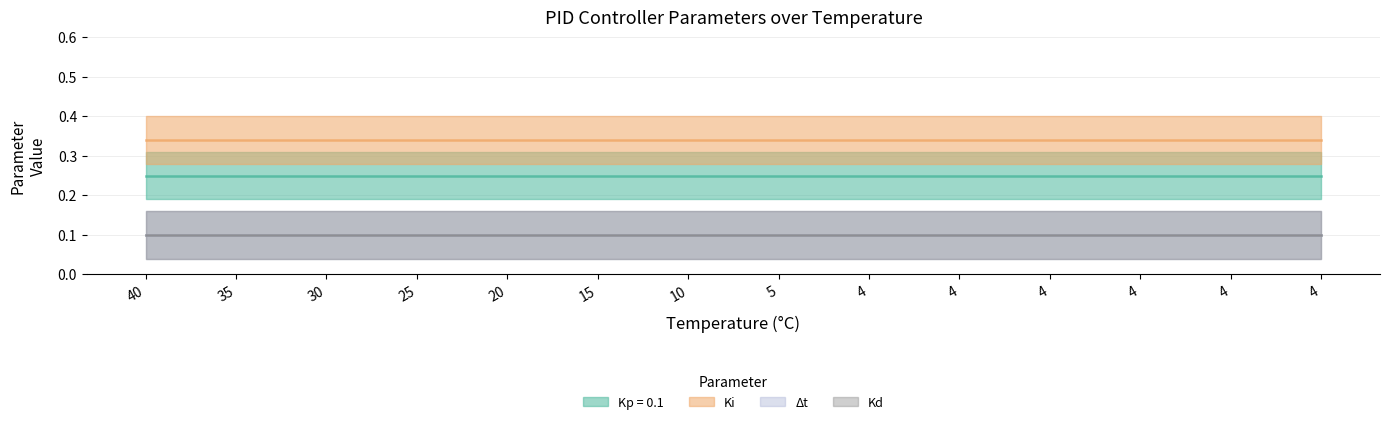

Is the value of Δt at 20 greater than the value of Ki at 4?

No